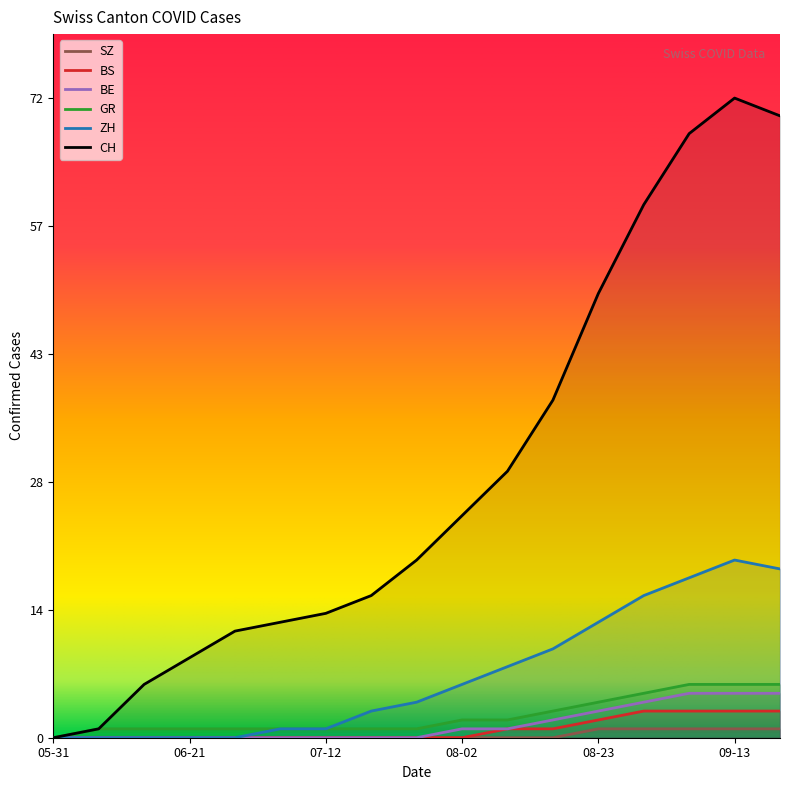

Which category has the lowest value across all series?

05-31